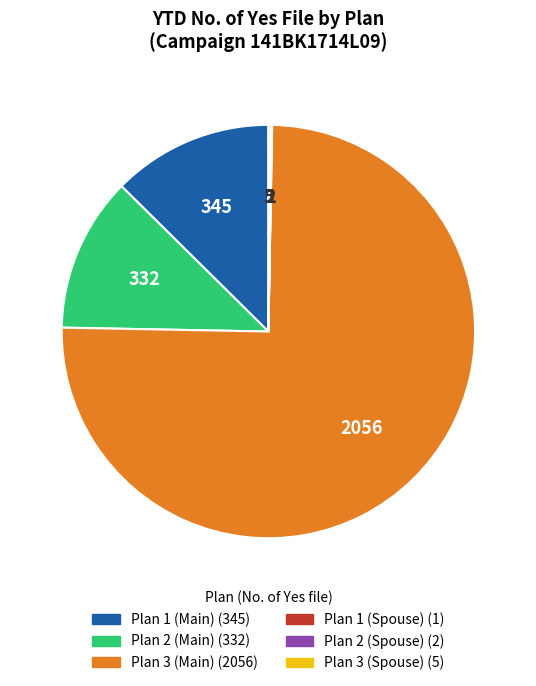

Which category has the biggest portion of the pie?

Plan 3 (Main)